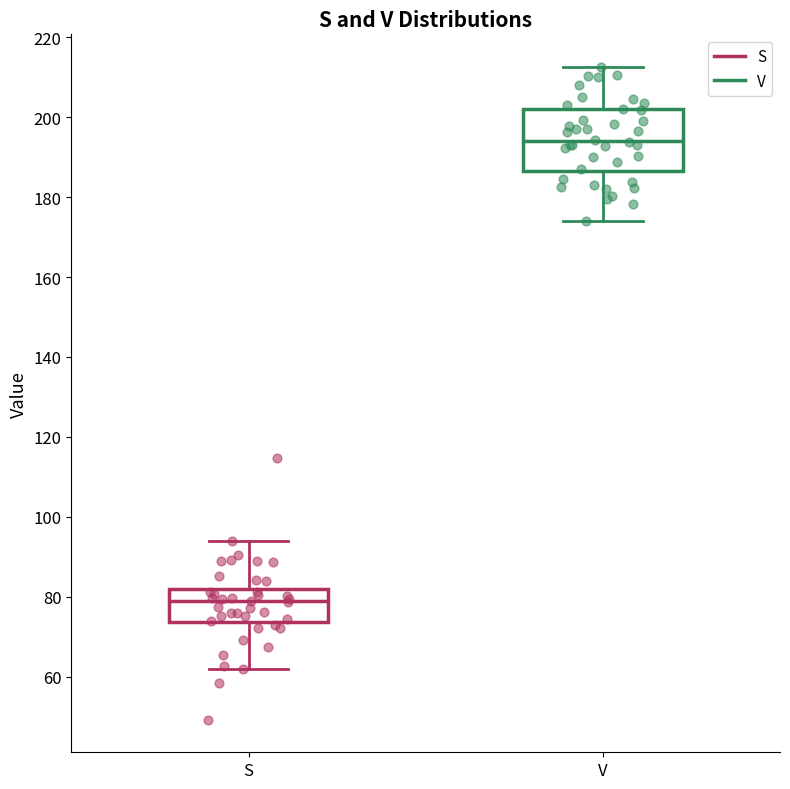

Where does the lower whisker of the box for V end on the y-axis? The values are not printed on the chart, so give them approximately, as read against the axis.

174